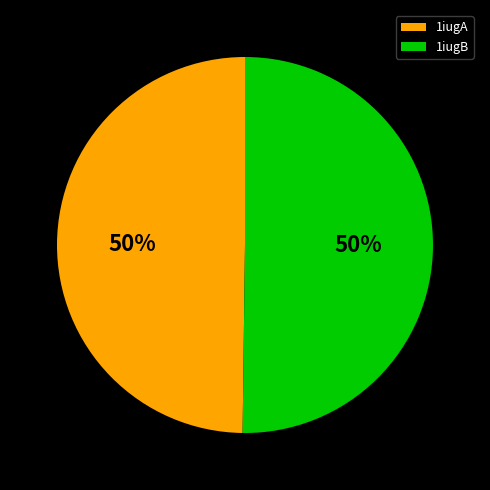

What is the ratio of the value at 1iugA to the value at 1iugB?

1.0